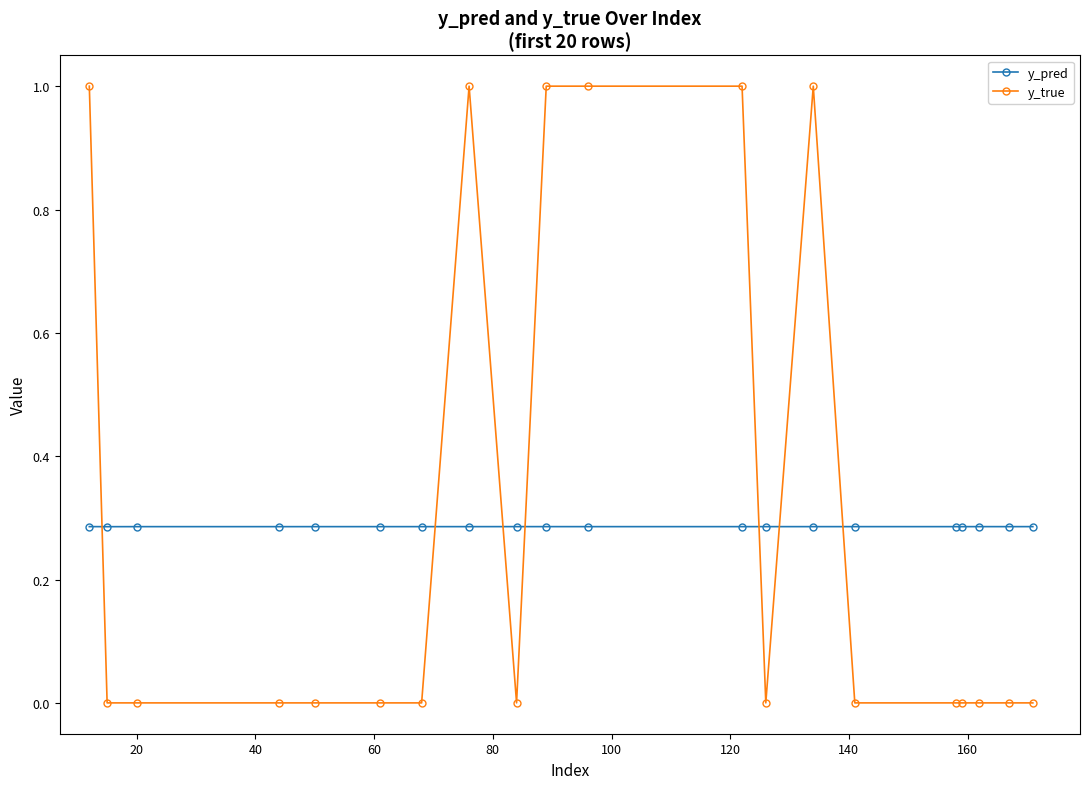

Count the y_pred values in the range 0 to 1.

20